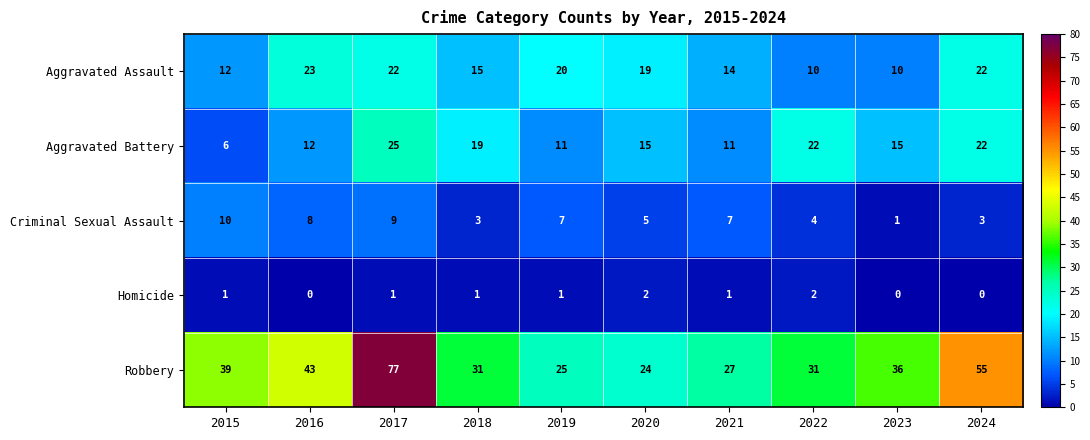

How many Homicide values are between 0 and 1?

8